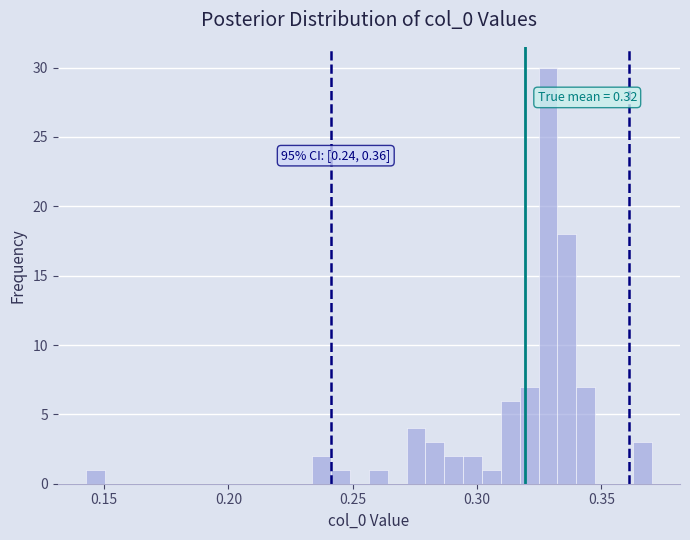

Read against the x-axis, roughly where is the centre of the tallest bar?

0.330